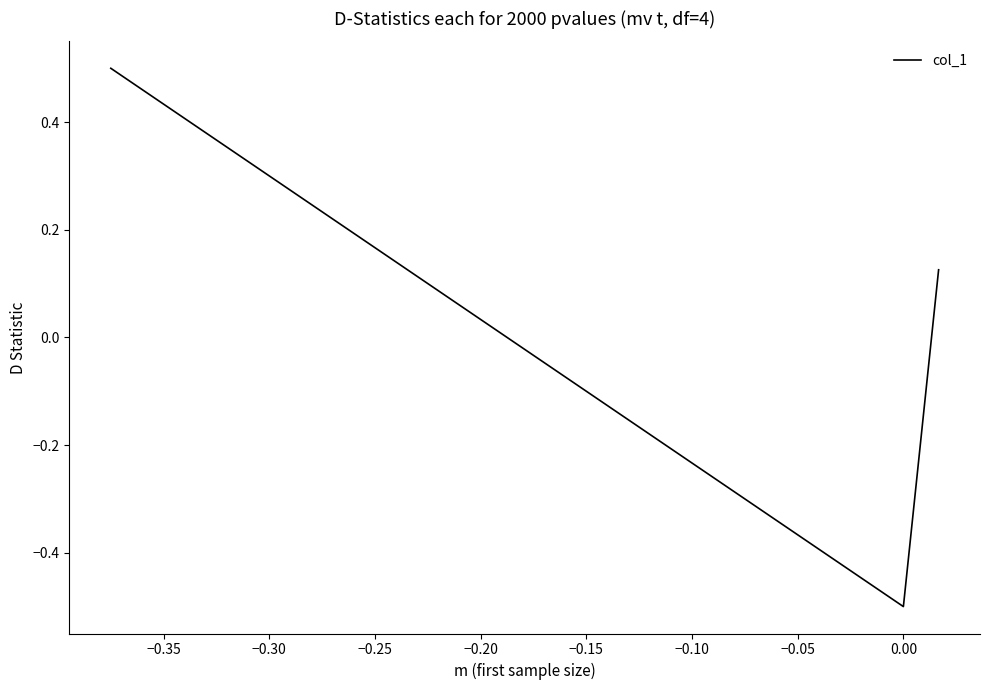

Count the number of values greater than 0.

2